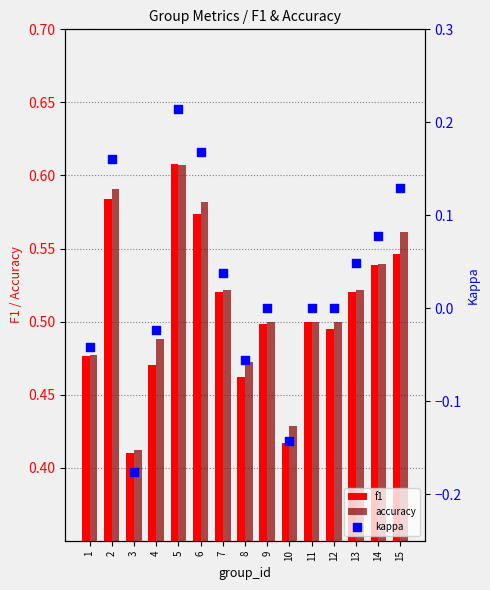

Is the value of f1 at 14 greater than the value of kappa at 15?

Yes